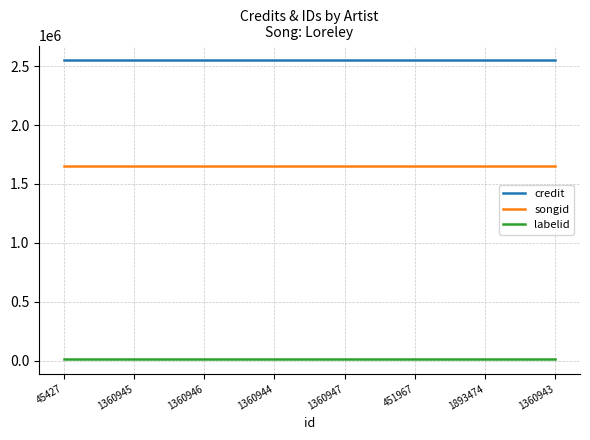

True or false: labelid and songid cross at least once.

False